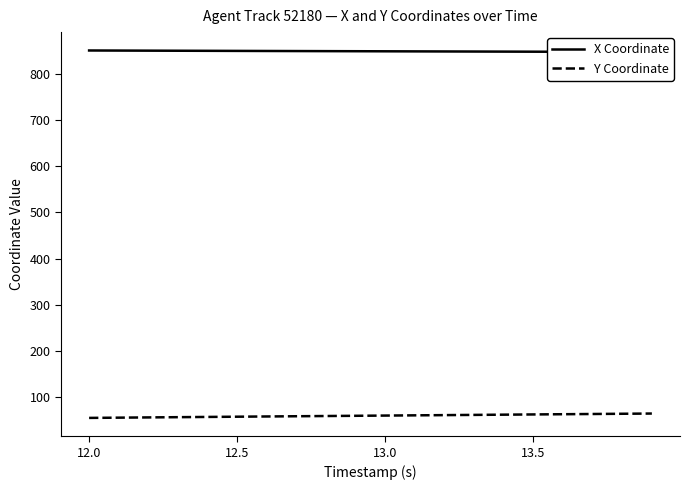

What is the minimum value for Y Coordinate?

55.1